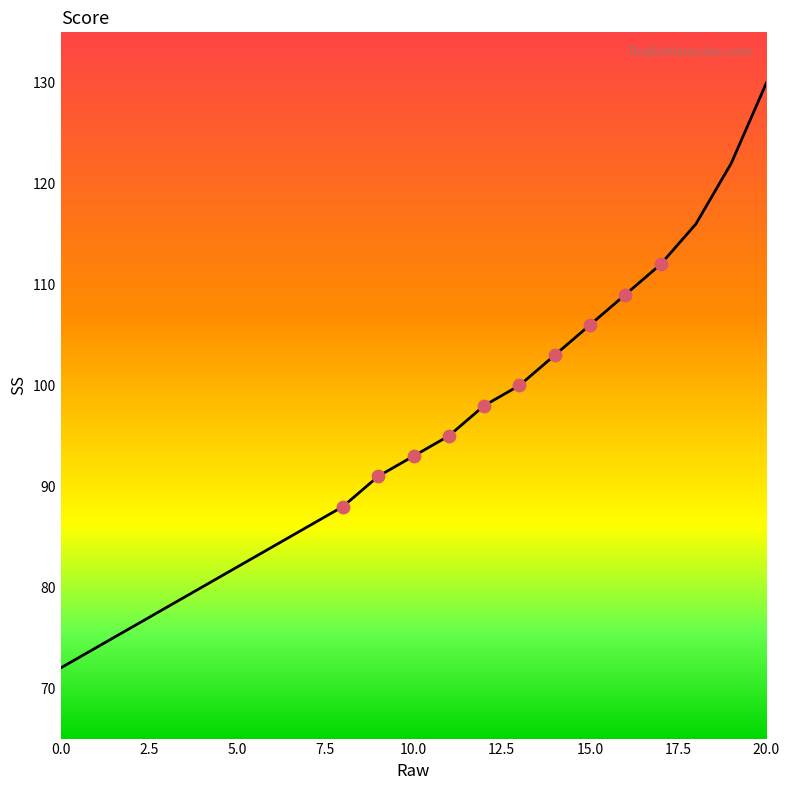

What is the difference between the maximum and minimum values?

58